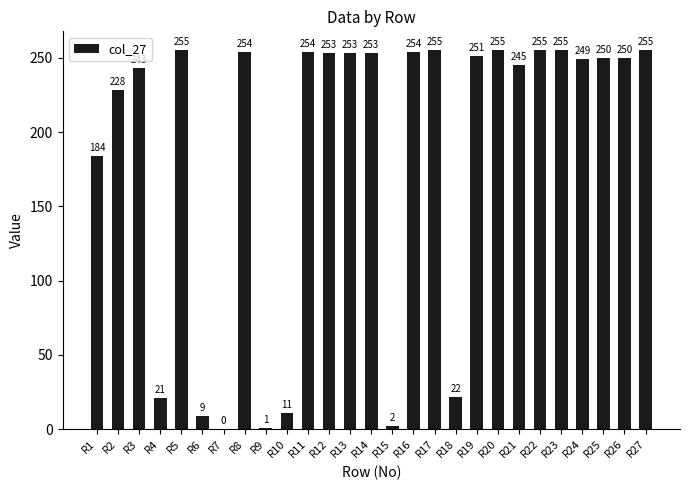

What is the sum of all values?

5017